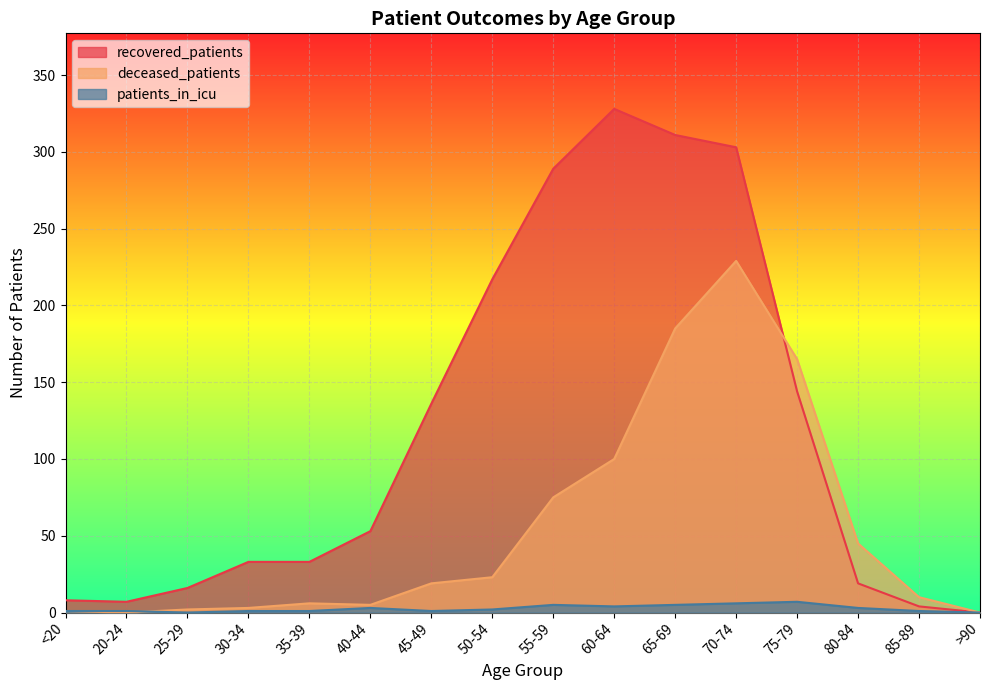

At which category is the sum across all series the highest?

70-74